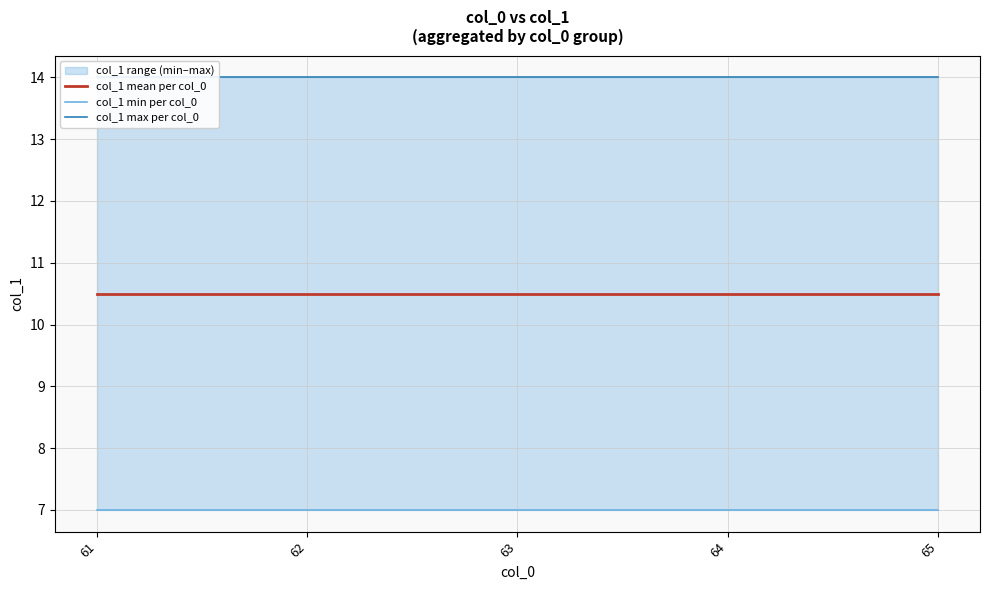

Which series changed the most between 61 and 62?

col_1 mean per col_0